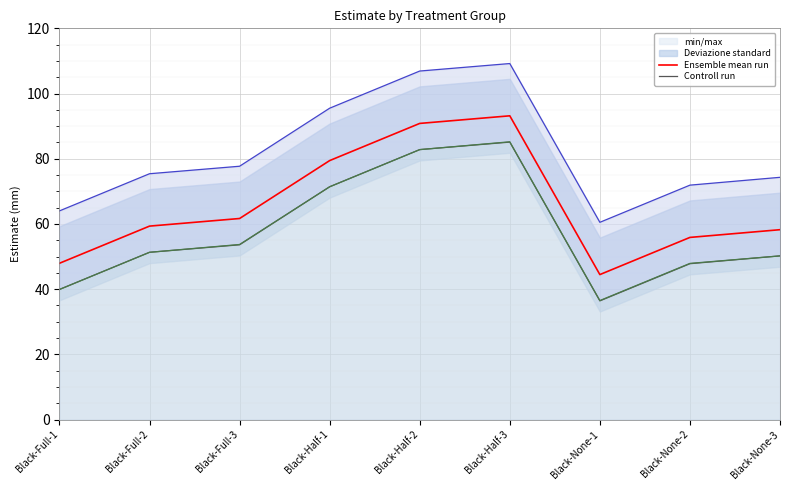

True or false: Controll run and Ensemble mean run cross at least once.

False